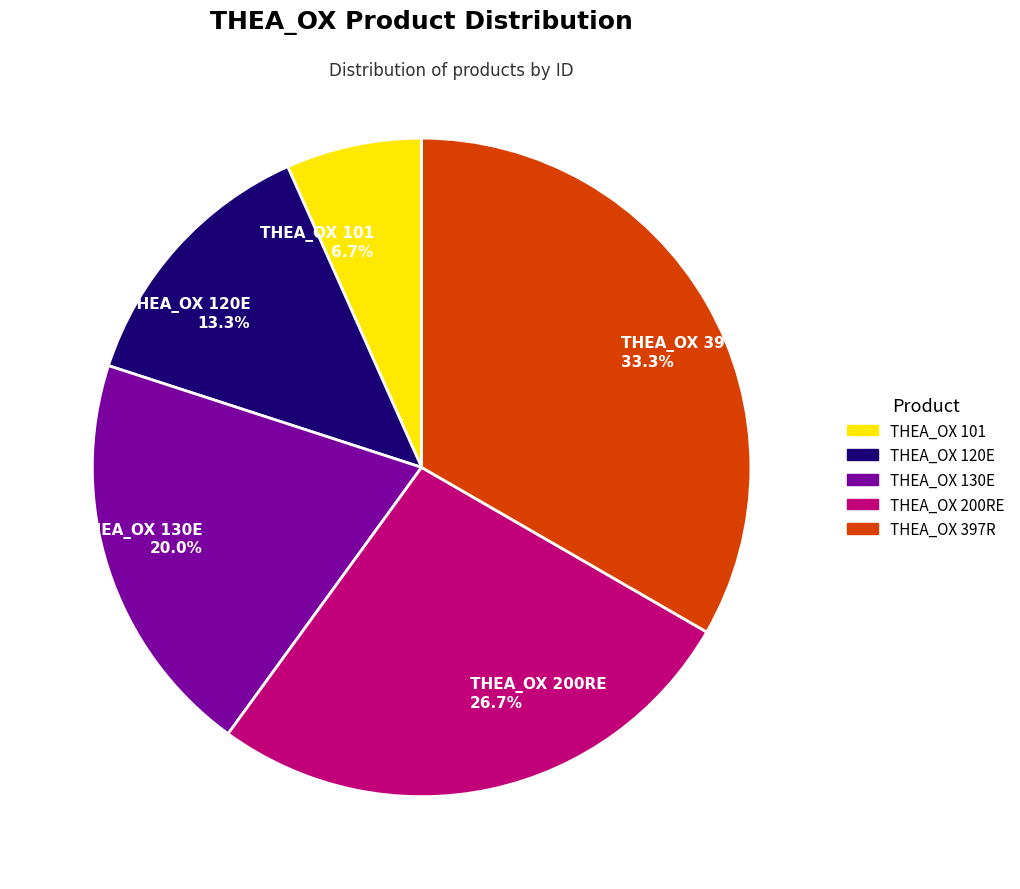

Rank the categories by value from highest to lowest.

THEA_OX 397R, THEA_OX 200RE, THEA_OX 130E, THEA_OX 120E, THEA_OX 101